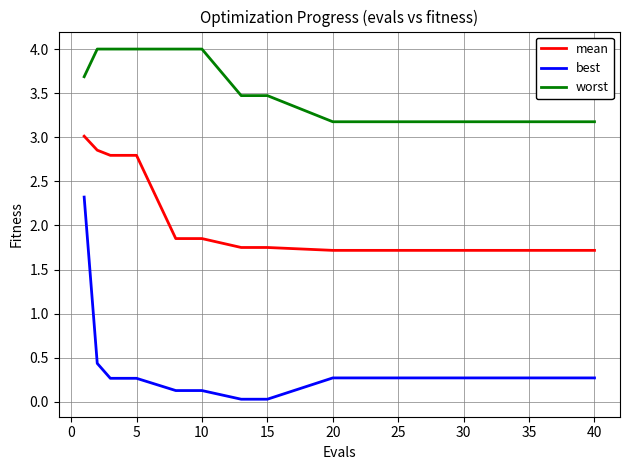

List the series in order of their overall mean, highest first.

worst, mean, best